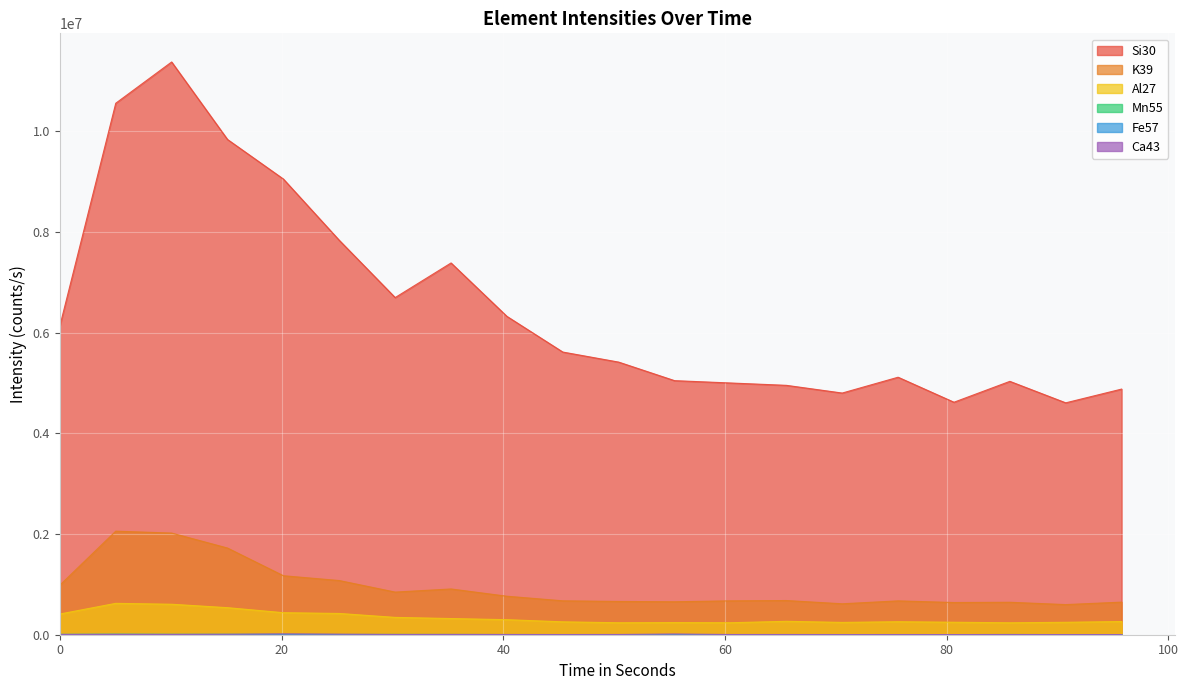

What is the difference between the highest and lowest values at 50.407?

5412944.7